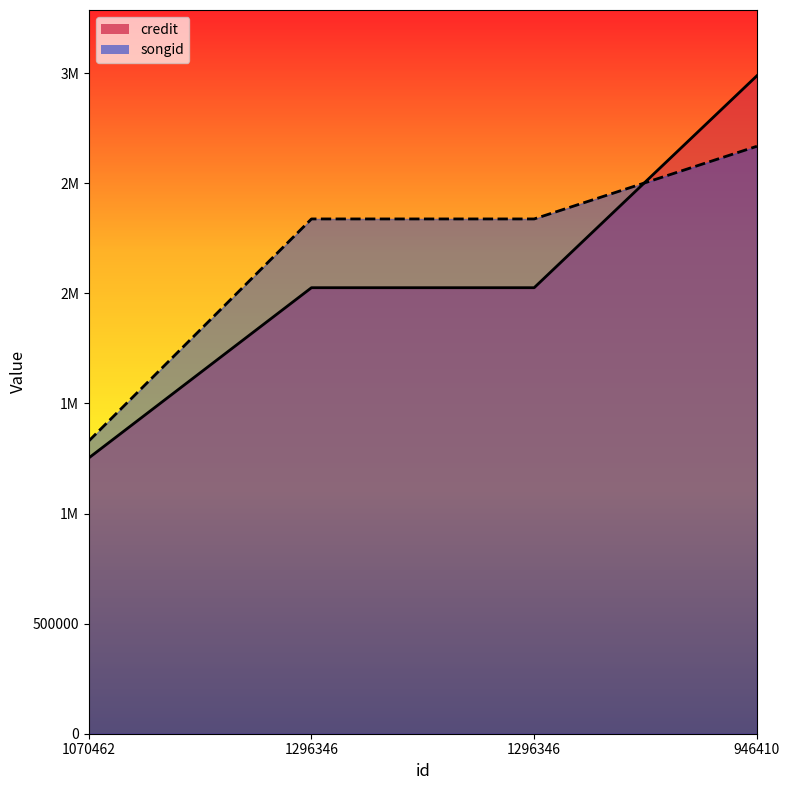

Reading left to right, list all the values displayed in this chart.

credit: 1252473	2025802	2025802	2988282
songid: 1329671	2338120	2338120	2668100